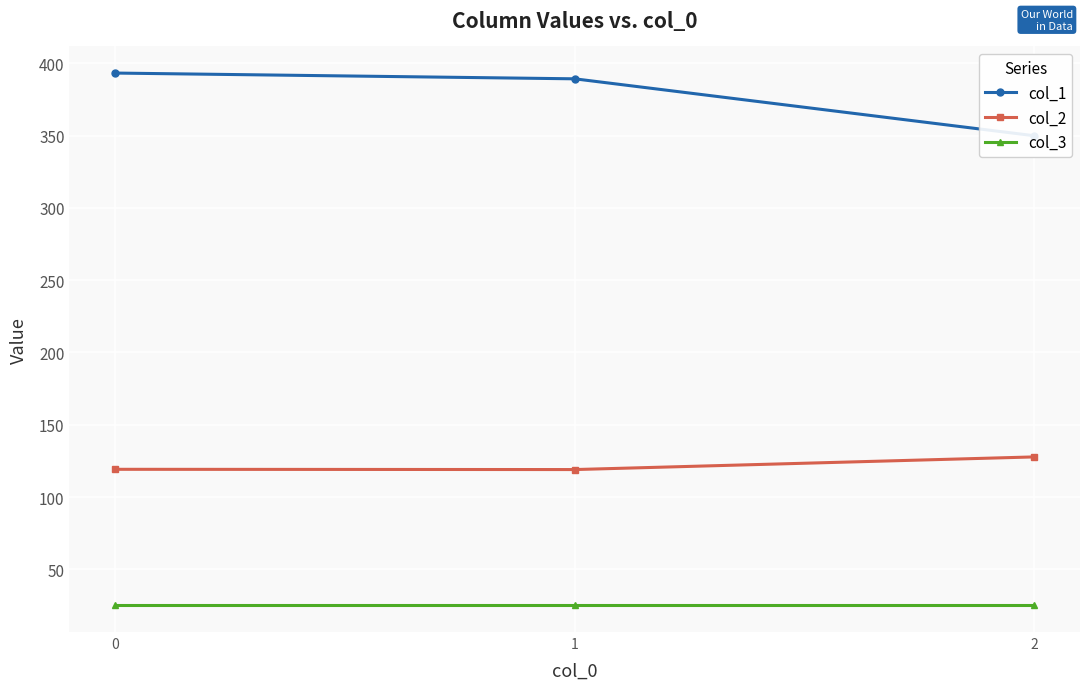

Reading left to right, list all the values displayed in this chart.

col_1: 0=393.4	1=389.4	2=350.0
col_2: 0=119.2	1=119.0	2=127.8
col_3: 0=25.0	1=25.0	2=25.0